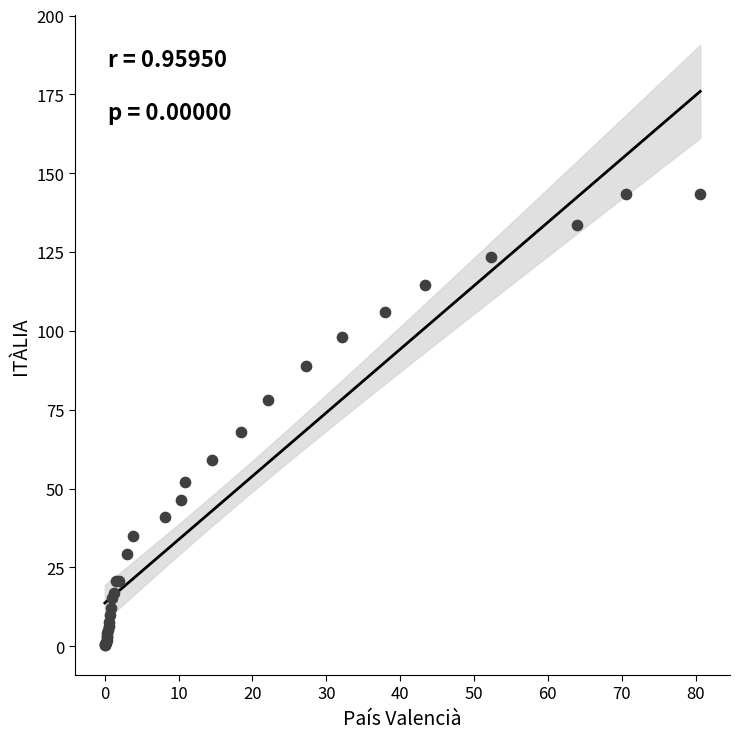

What Y value in the scatter plot is closest to 71?

68.0